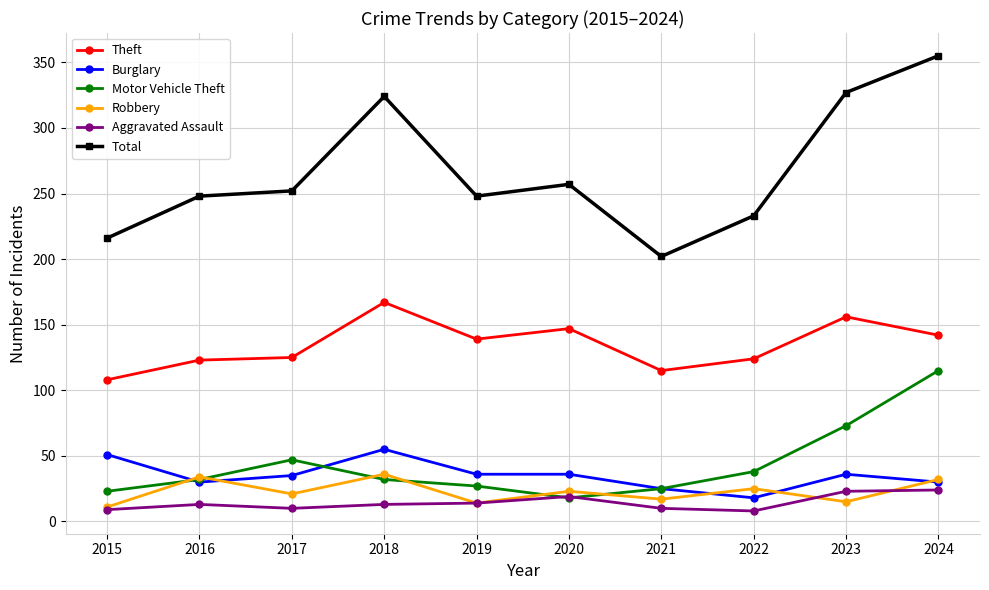

How many data points in Total are less than 252?

5